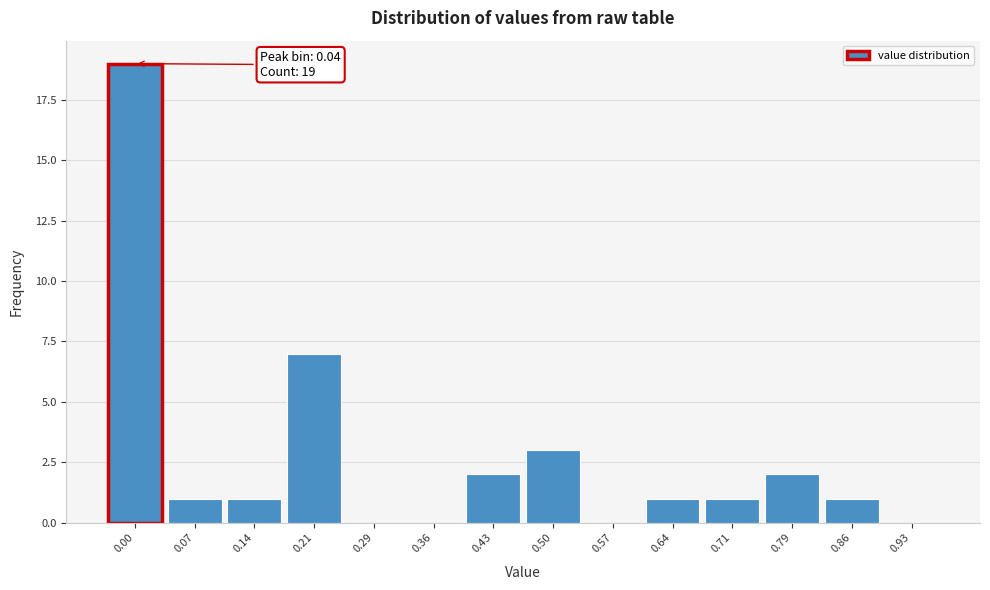

Reading left to right, extract all data points from this chart.

0.00=19	0.07=1	0.14=1	0.21=7	0.29=0	0.36=0	0.43=2	0.50=3	0.57=0	0.64=1	0.71=1	0.79=2	0.86=1	0.93=0